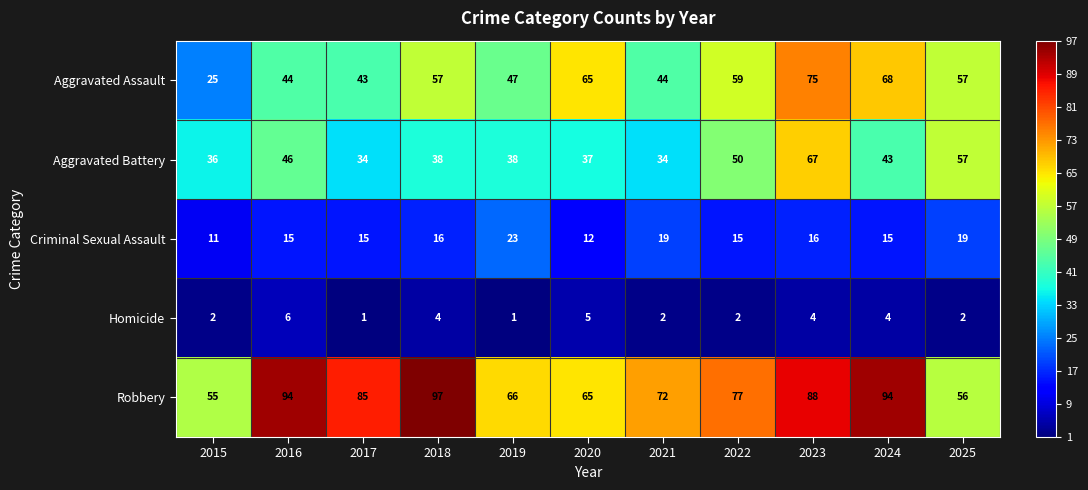

How many distinct data groups are displayed?

5